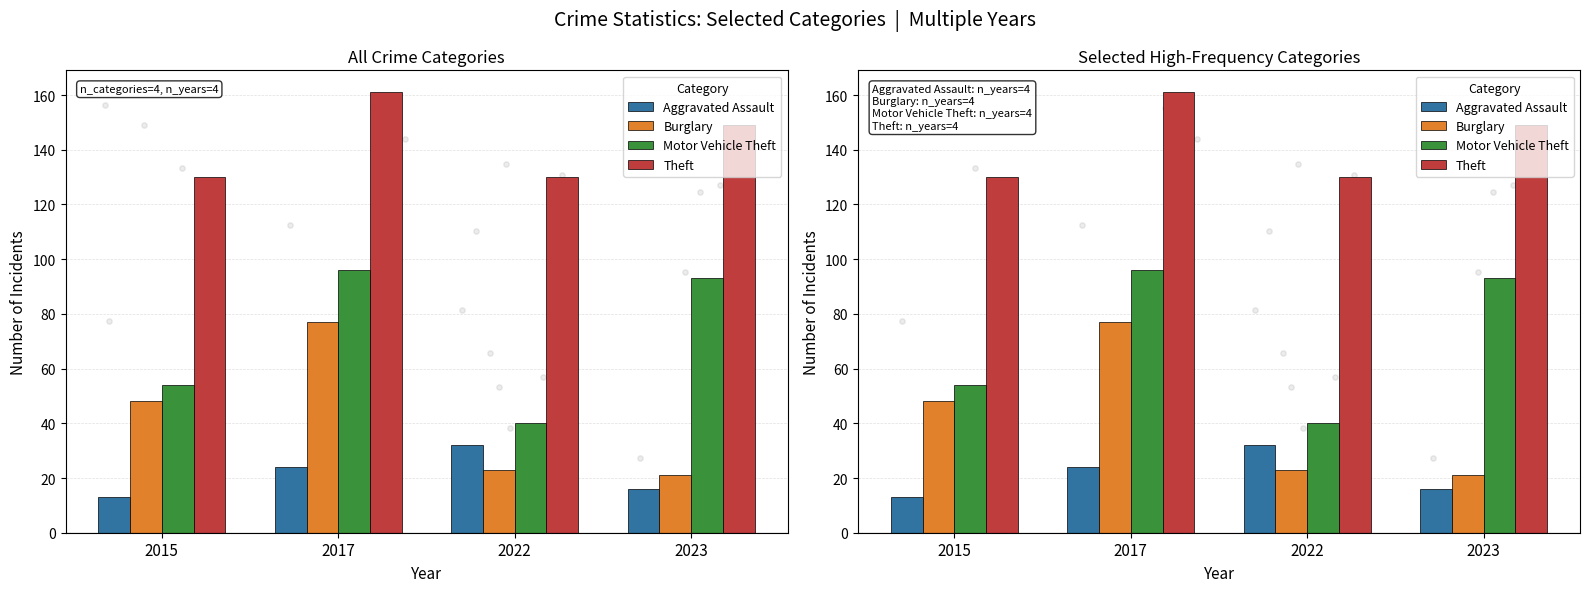

At which category is the sum across all series the highest?

2017